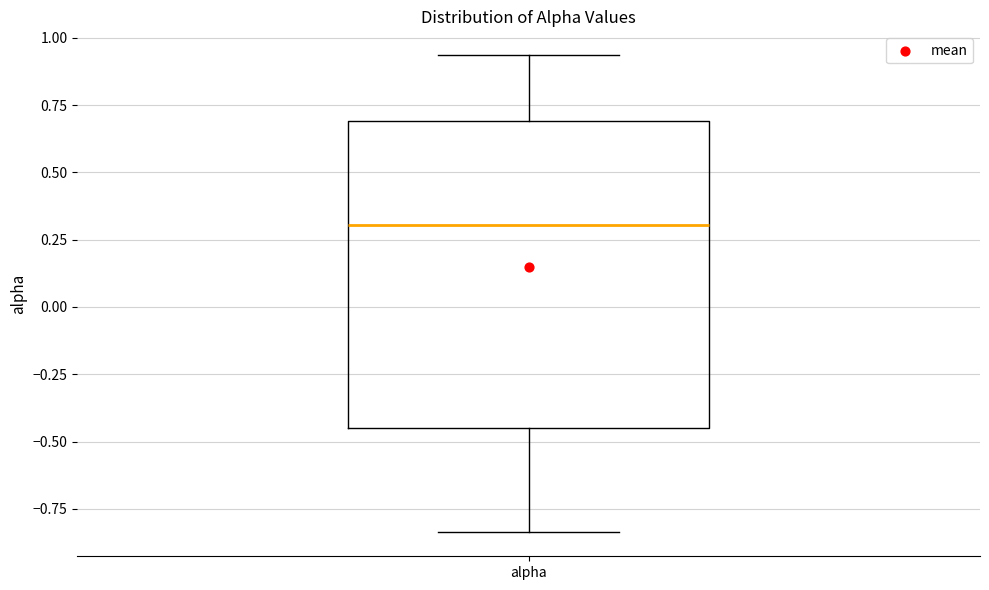

Read this box plot against the y-axis: the position of the median line, the range covered by the box, and the ends of both whiskers. The values are not printed on the chart, so give them approximately, as read against the axis.

median 0.30, box -0.45 to 0.70, whiskers -0.85 to 0.95